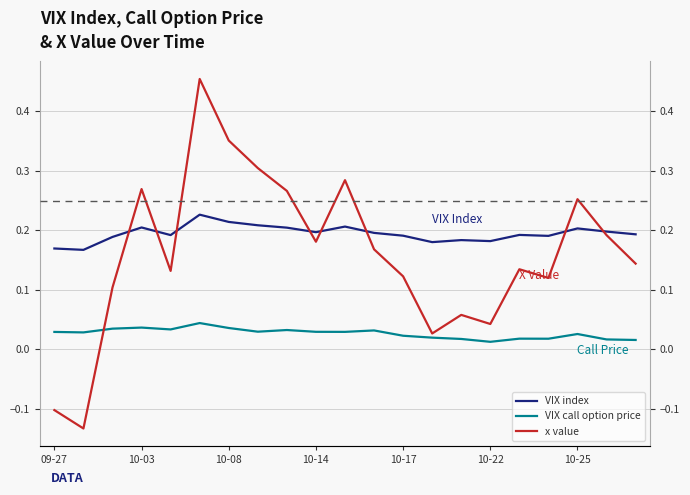

Rank the series at 14 from lowest to highest value.

VIX call option price, x value, VIX index